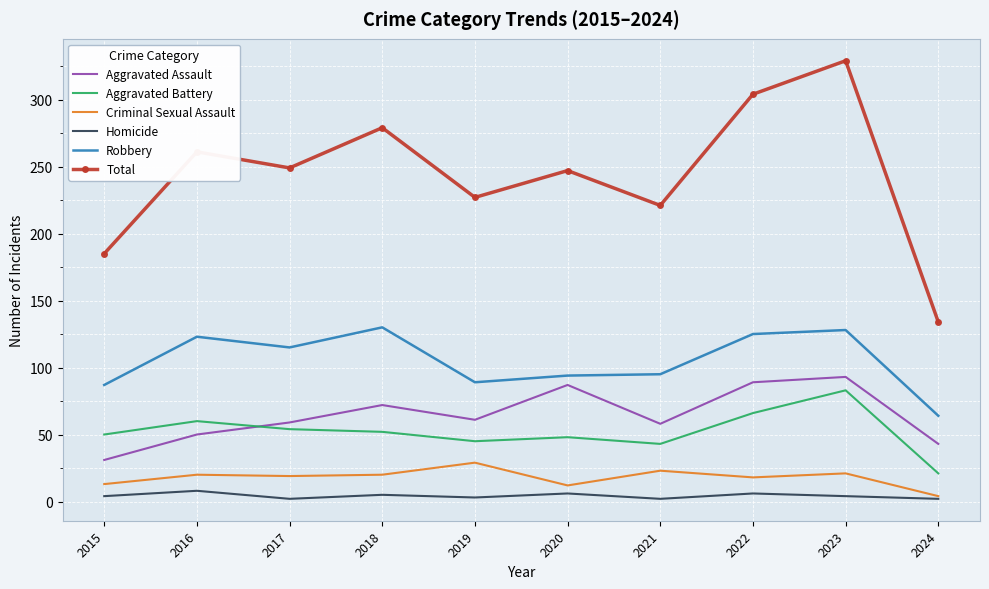

How many Homicide values are between 2 and 6?

9